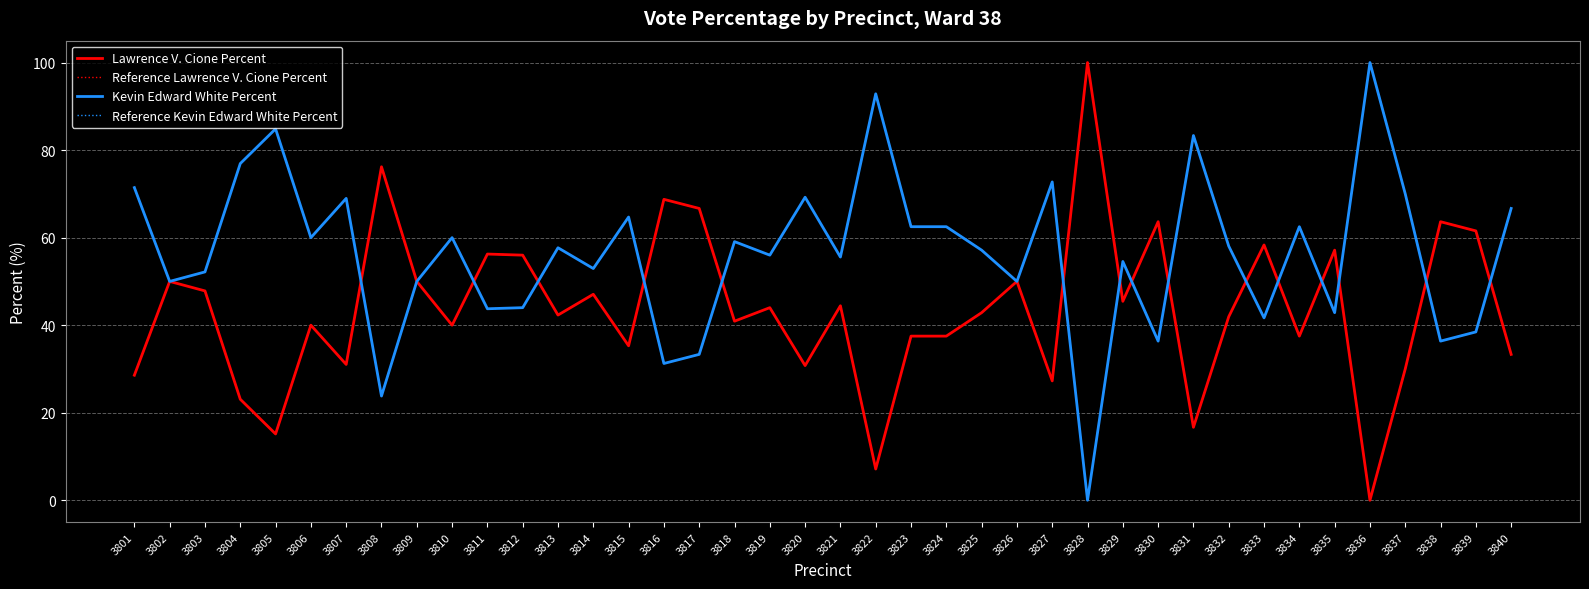

Which series has the largest total across all categories?

Kevin Edward White Percent